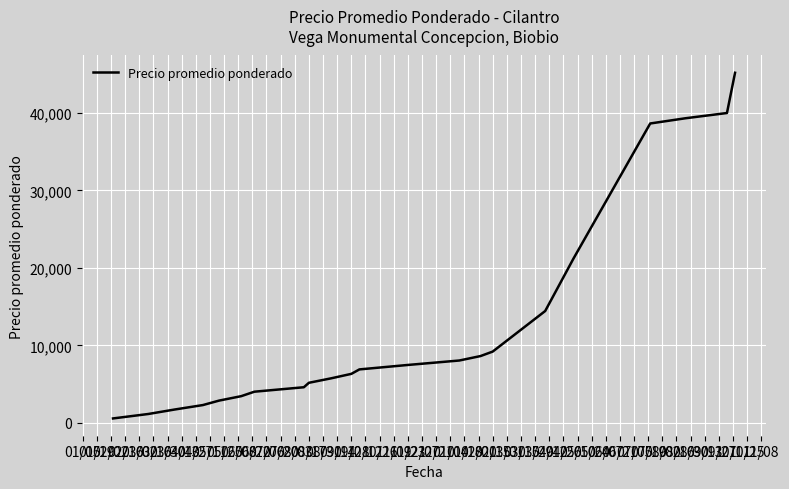

What is the greatest value displayed?

45171